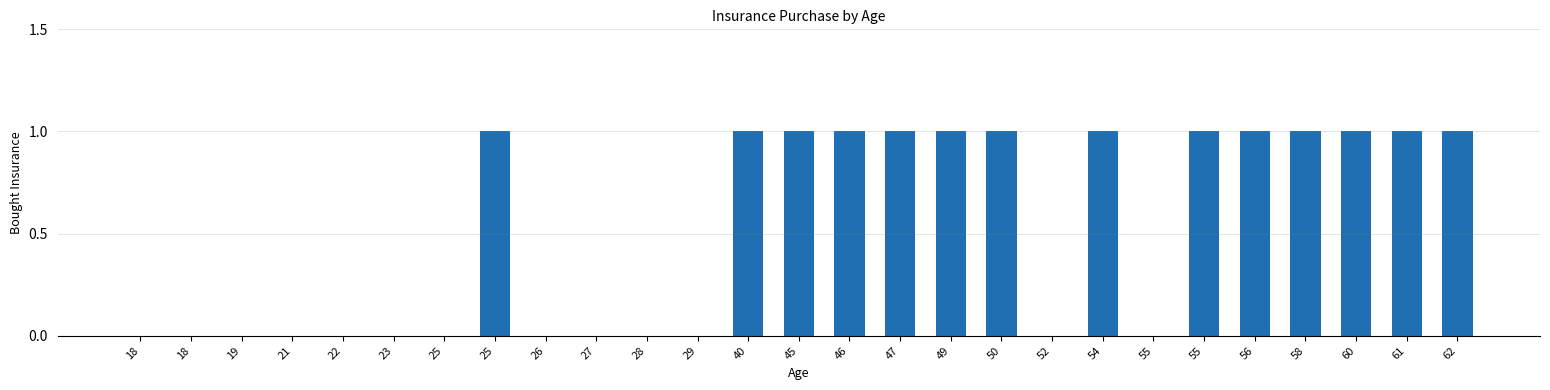

Reading right to left, transcribe all the data shown in this chart.

1	1	1	1	1	1	0	1	0	1	1	1	1	1	1	0	0	0	0	1	0	0	0	0	0	0	0